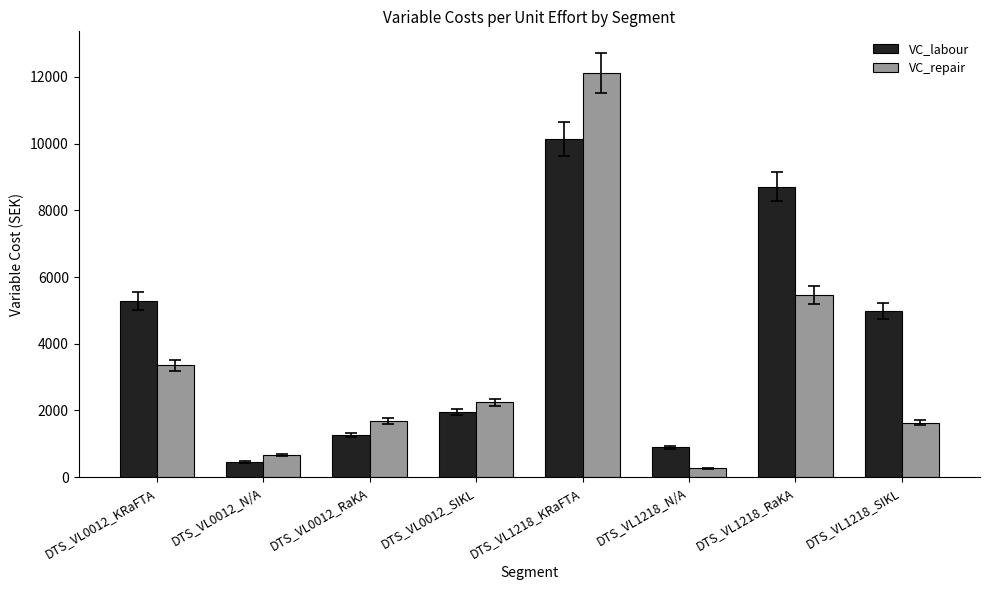

Between DTS_VL0012_N/A and DTS_VL0012_SIKL, which series saw the biggest shift?

VC_repair